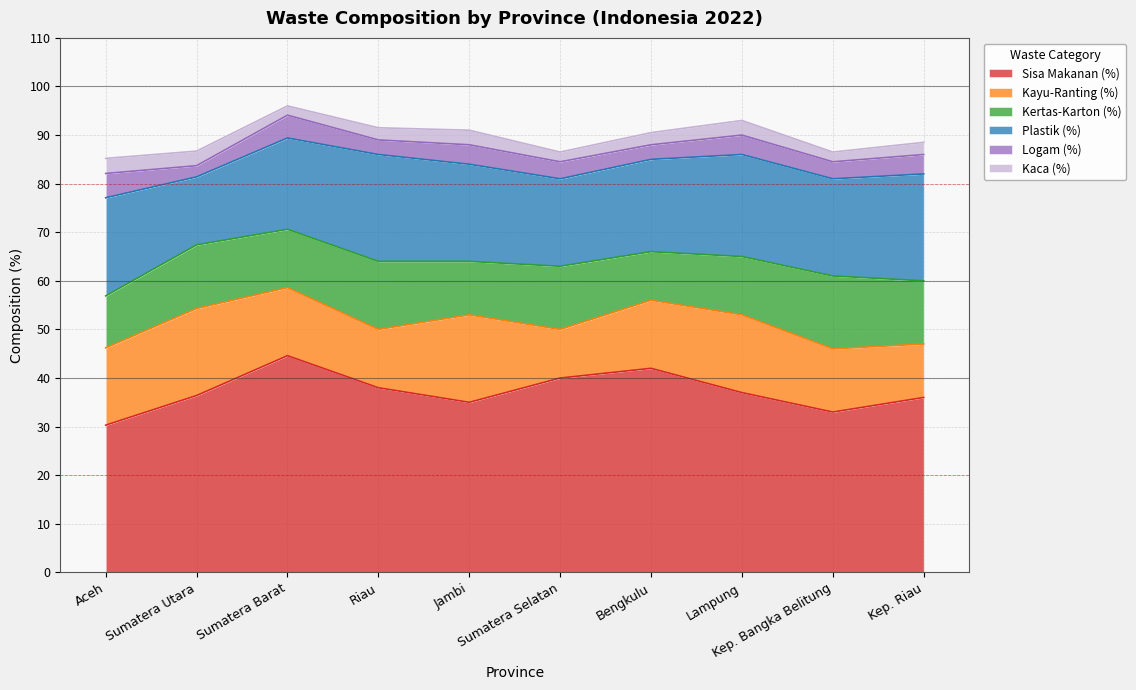

At how many categories does at least one series exceed 12?

10